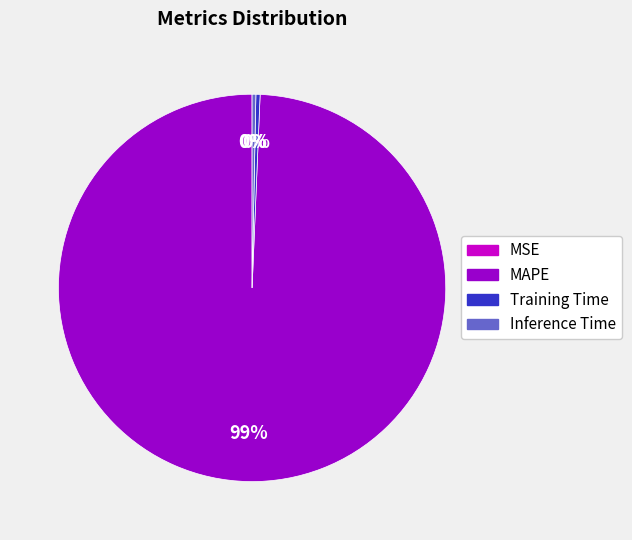

Between MAPE and Inference Time, which is larger?

MAPE